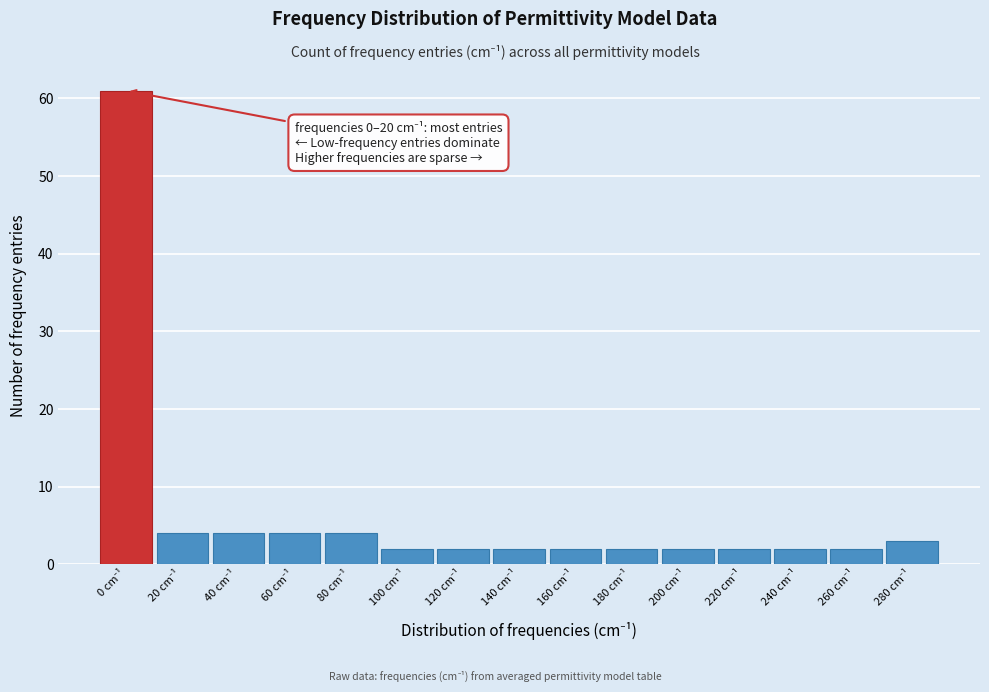

Reading left to right, transcribe all the data shown in this chart.

61	4	4	4	4	2	2	2	2	2	2	2	2	2	3